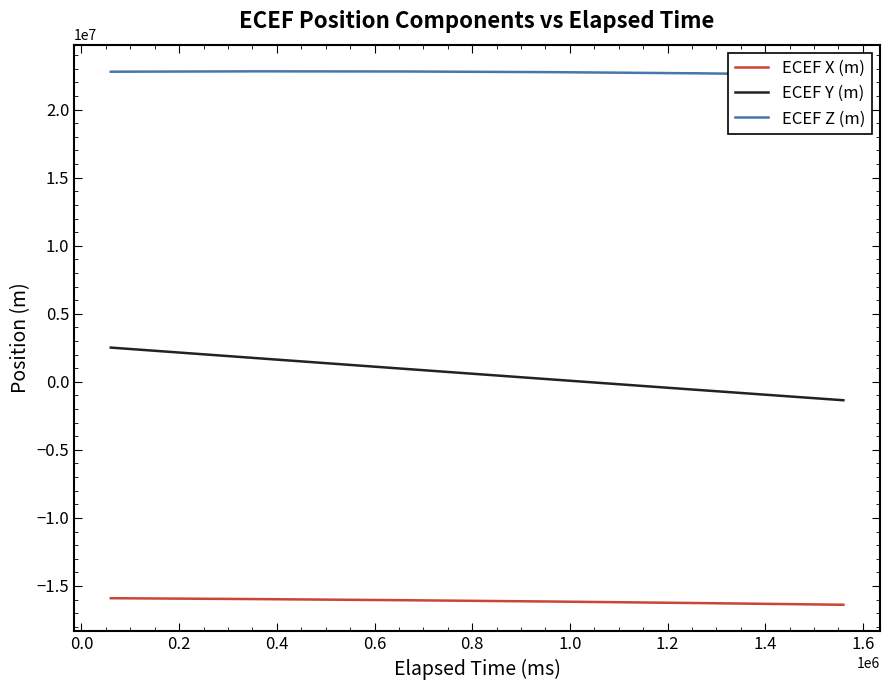

What are all the series names shown in the legend?

ECEF X (m), ECEF Y (m), ECEF Z (m)